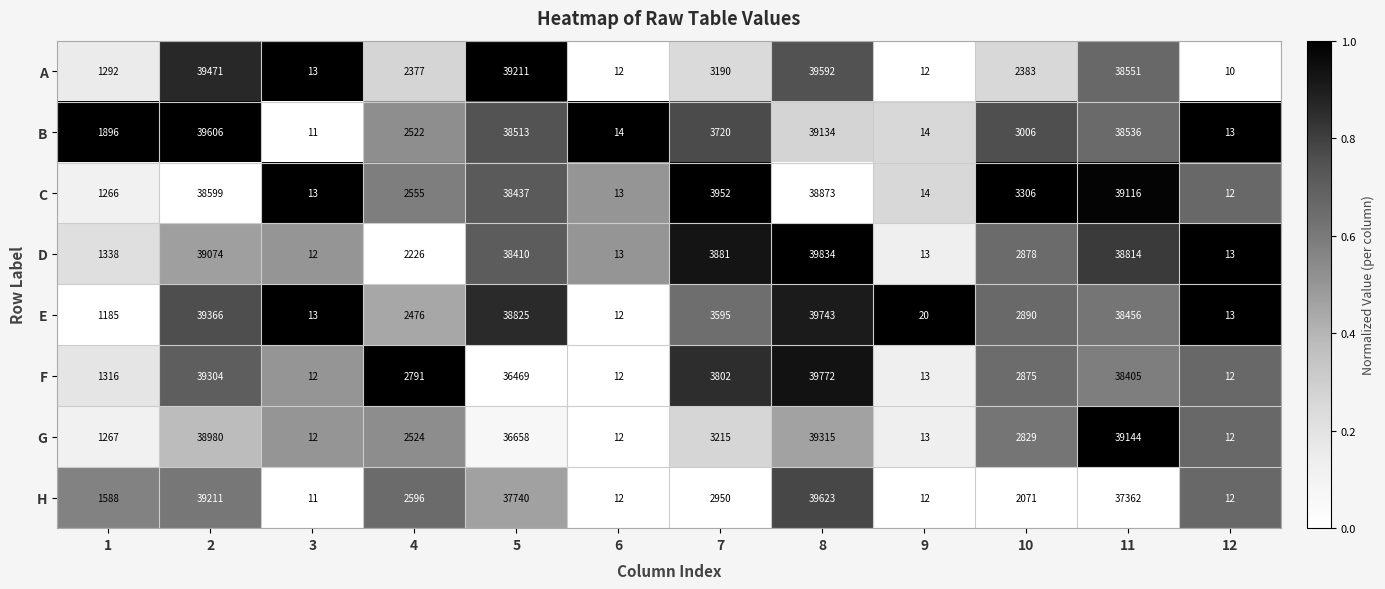

How many categories are shown in the chart?

12